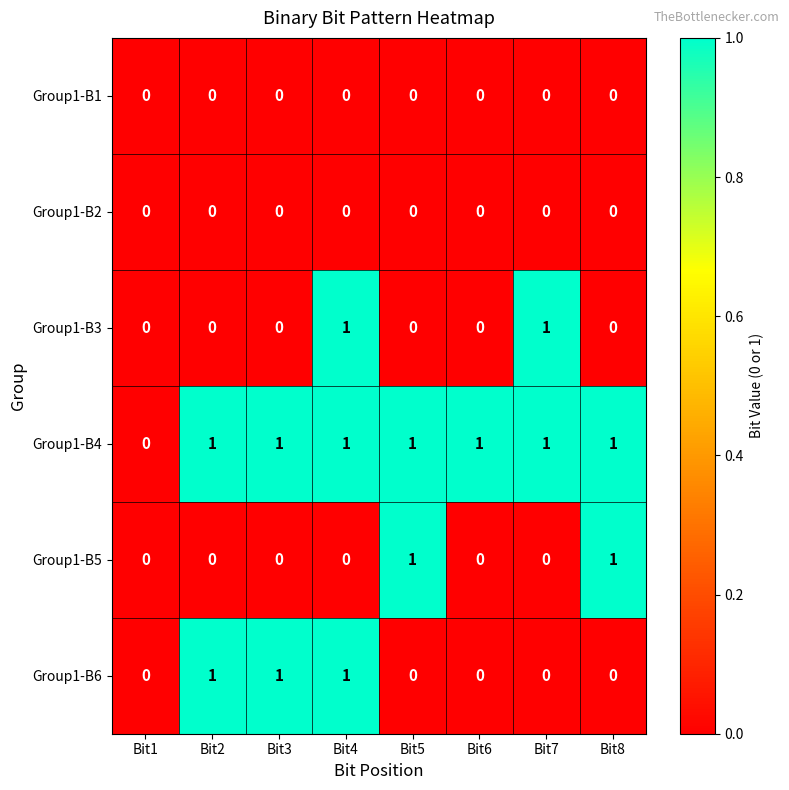

Between Bit3 and Bit4, which series saw the biggest shift?

Group1-B3